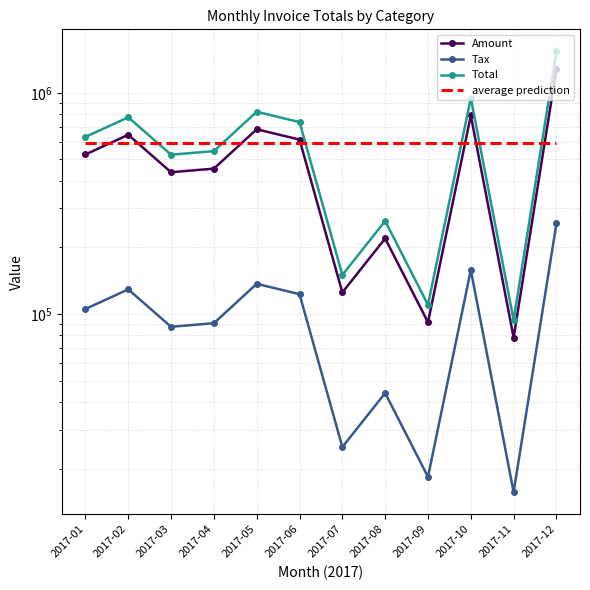

Which category has the highest value in the Amount series?

2017-12